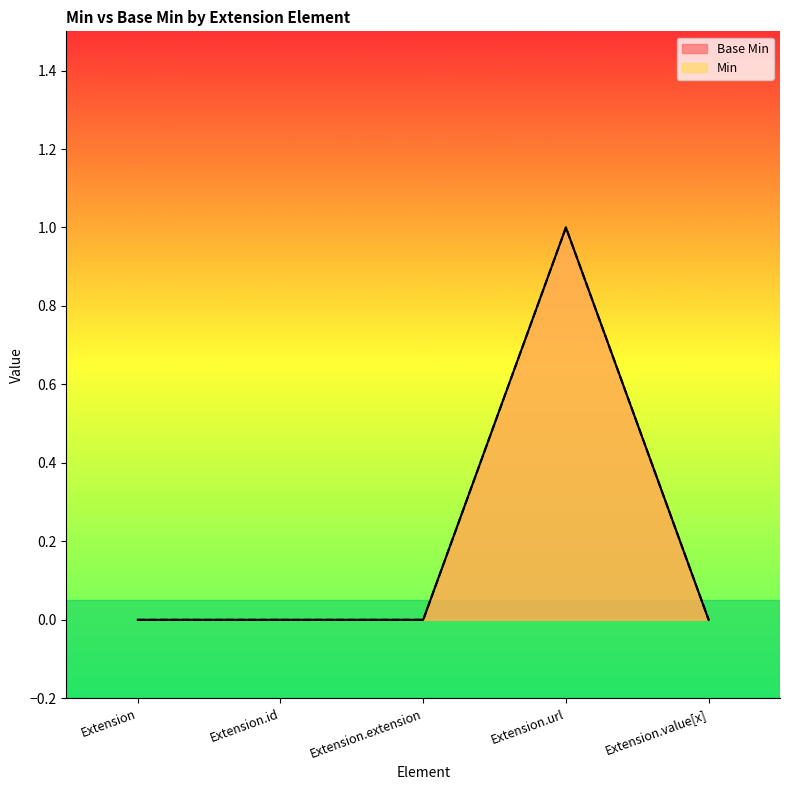

What is the label of the 3rd point from the right?

Extension.extension